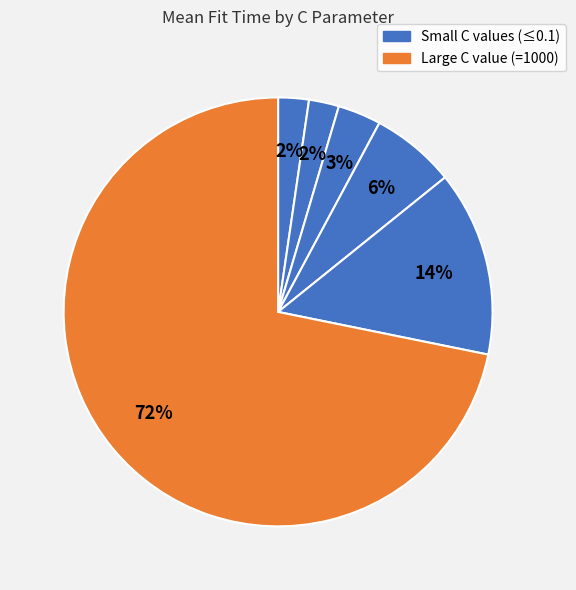

How many slices are in this pie chart?

6